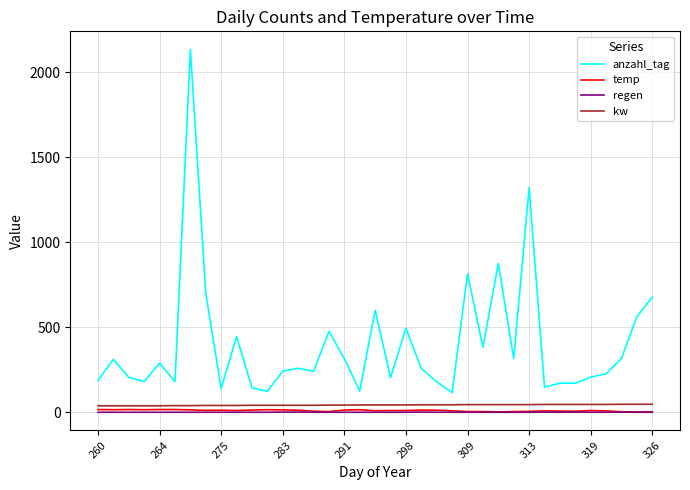

What is the highest value of the kw series?

47